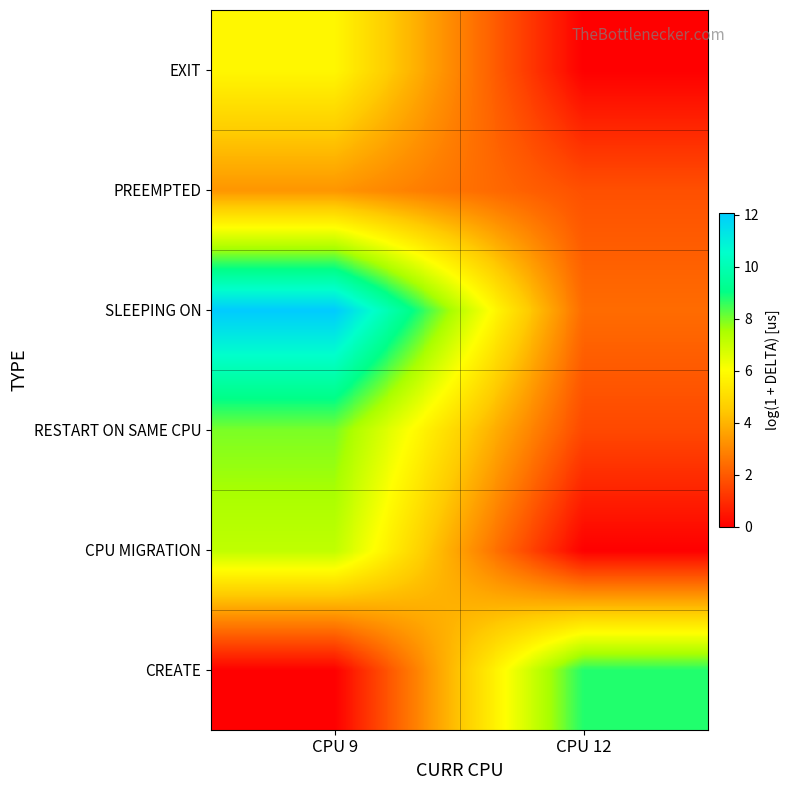

Reading left to right, what are all the values shown in this chart?

CREATE: CPU 9=0.0	CPU 12=8.8
CPU MIGRATION: CPU 9=7.2	CPU 12=0.0
RESTART ON SAME CPU: CPU 9=8.0	CPU 12=1.6
SLEEPING ON: CPU 9=12.1	CPU 12=2.4
PREEMPTED: CPU 9=3.3	CPU 12=1.8
EXIT: CPU 9=5.8	CPU 12=0.0